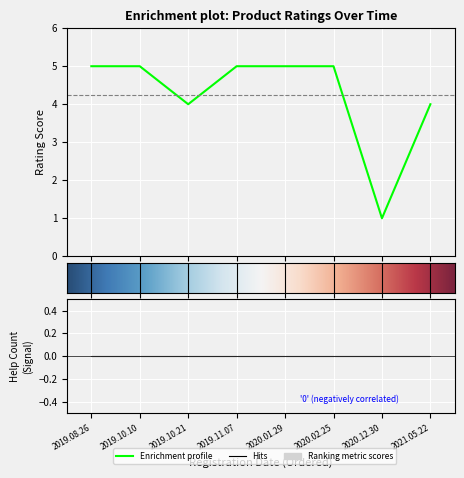

What is the label of the 6th point from the right?

2019.10.21